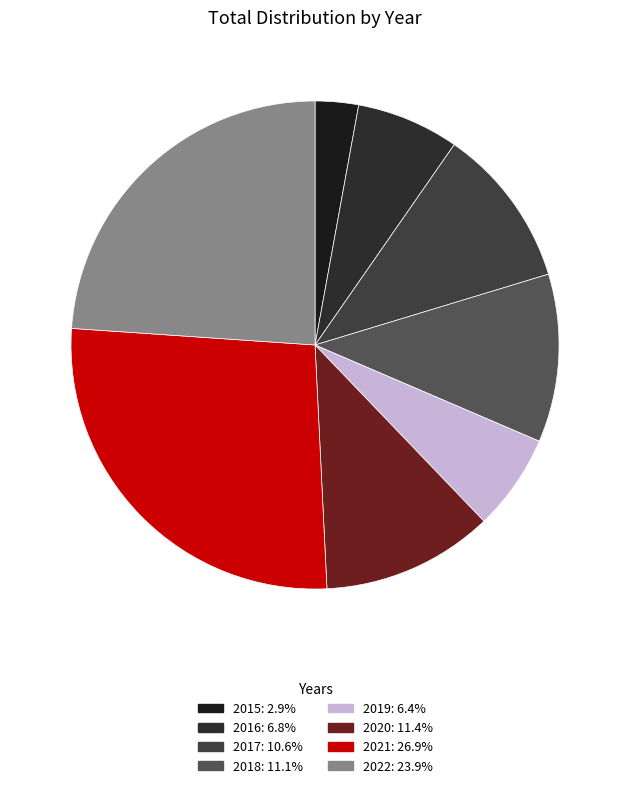

Which category has the biggest portion of the pie?

2021